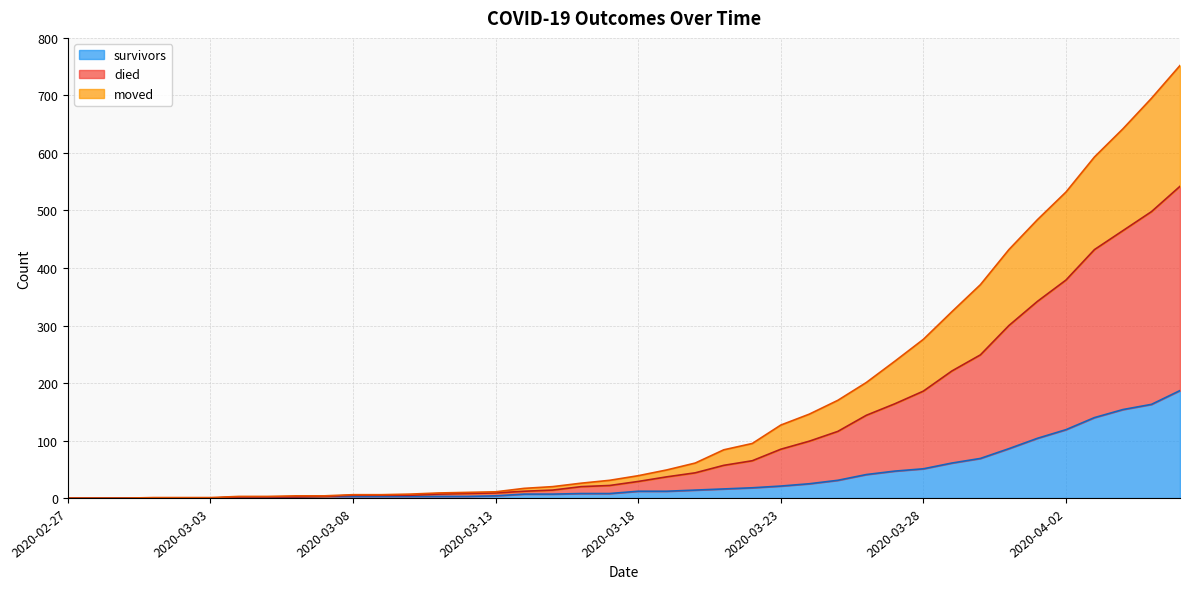

What is the sum of all survivors values?

1429